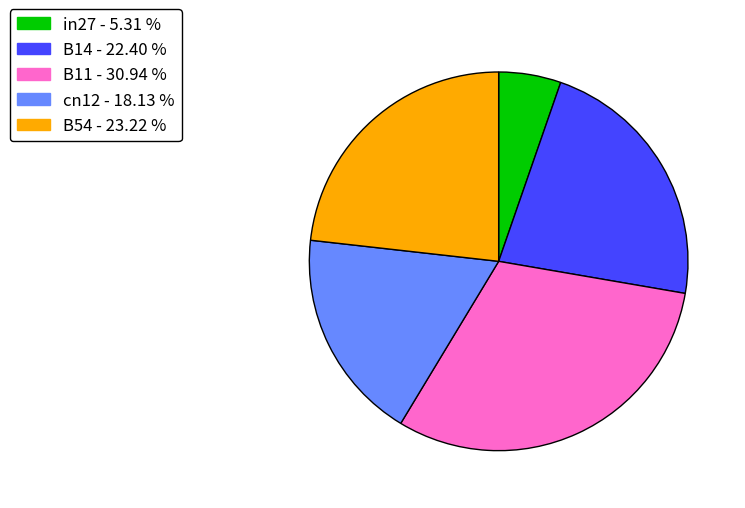

Rank the categories by value from highest to lowest.

B11, B54, B14, cn12, in27